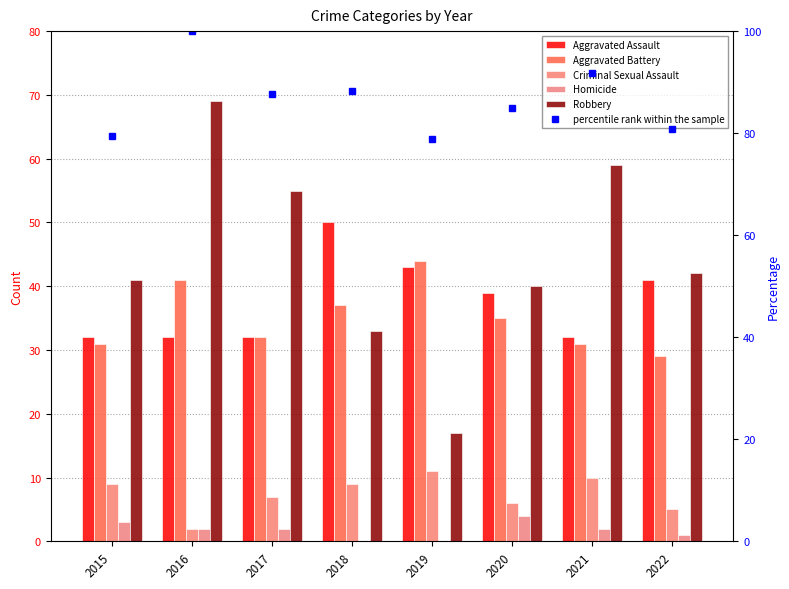

What is the spread (max minus min) of values at 2018?

88.4